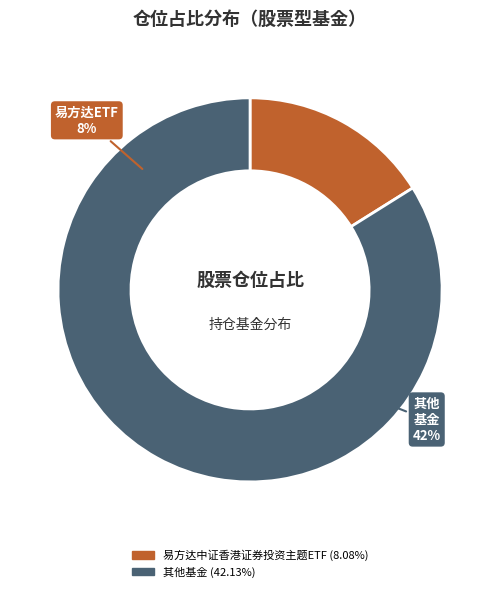

Is 朱雀产业臻选混合A the majority of the pie?

No